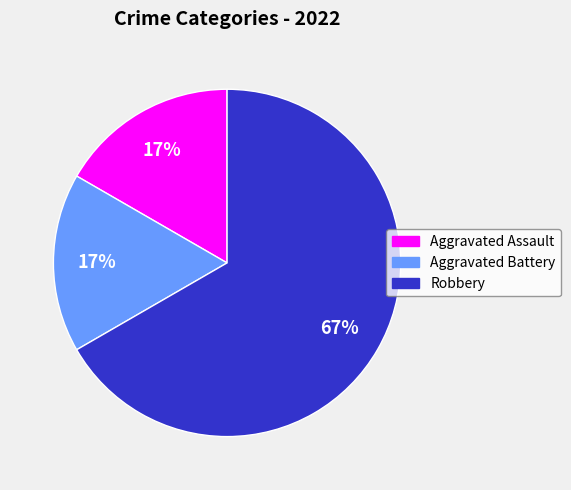

What is the largest slice in the pie chart?

Robbery